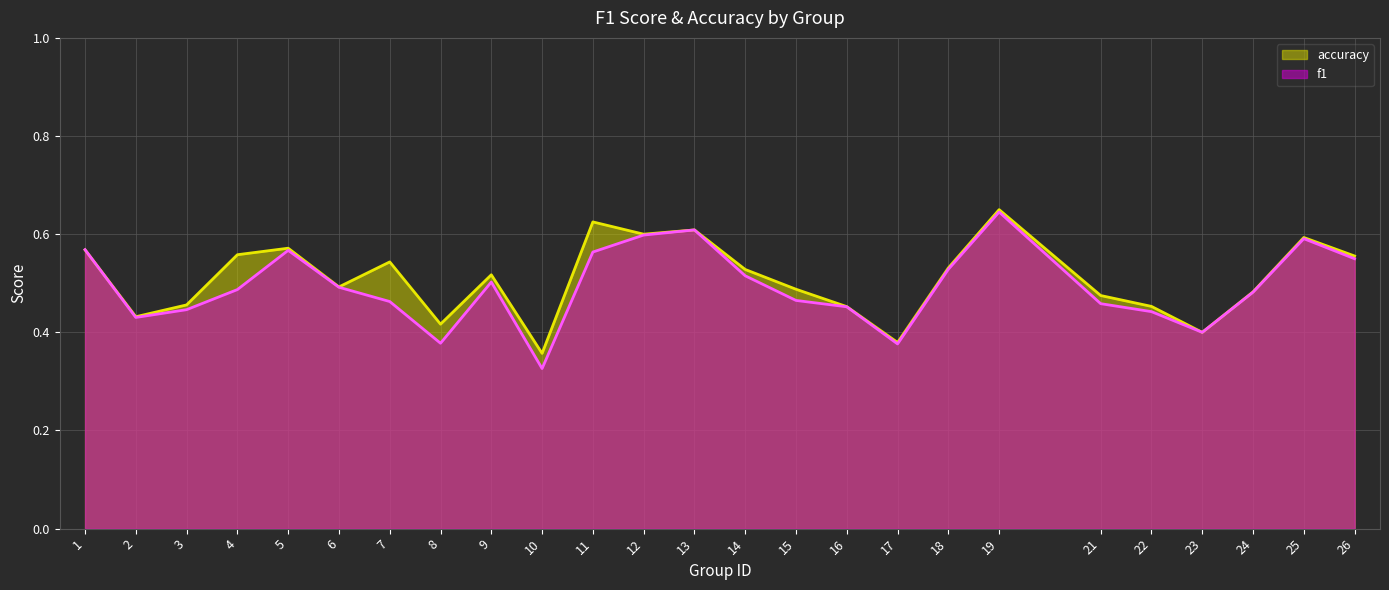

True or false: accuracy has a value of 0.5 at 9.

True